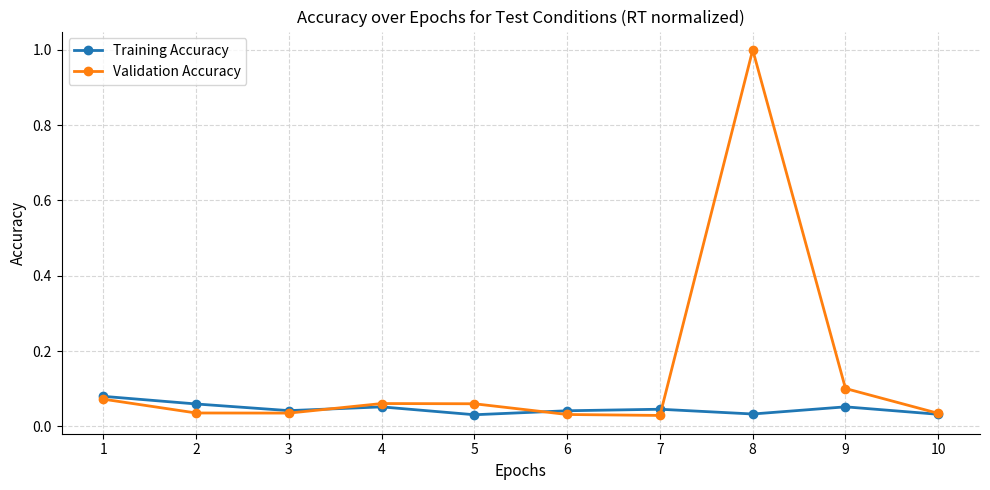

Which series has the widest spread of values?

Validation Accuracy